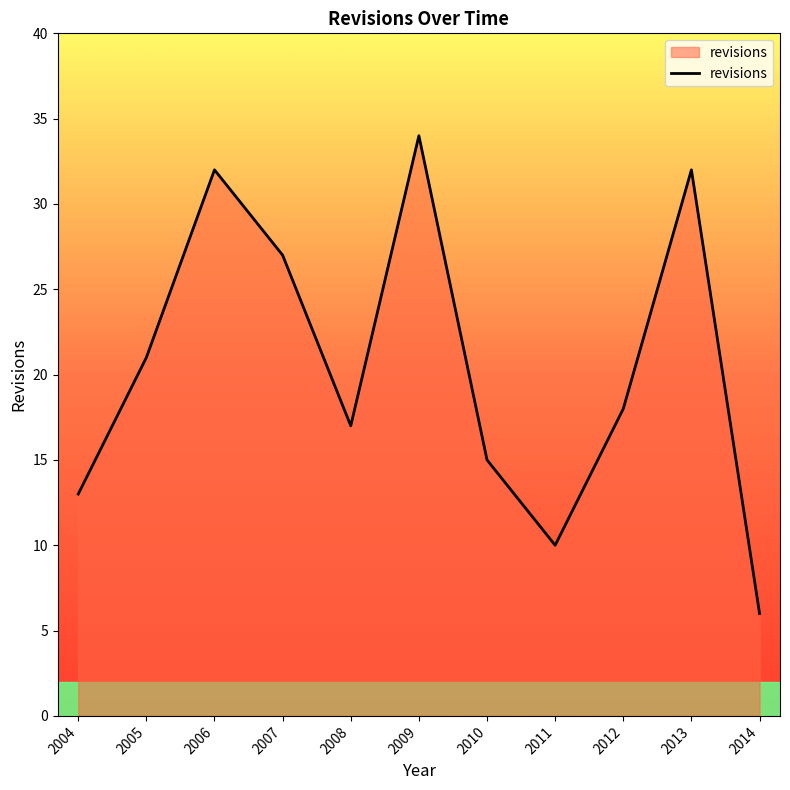

Between 2007 and 2011, which is larger?

2007